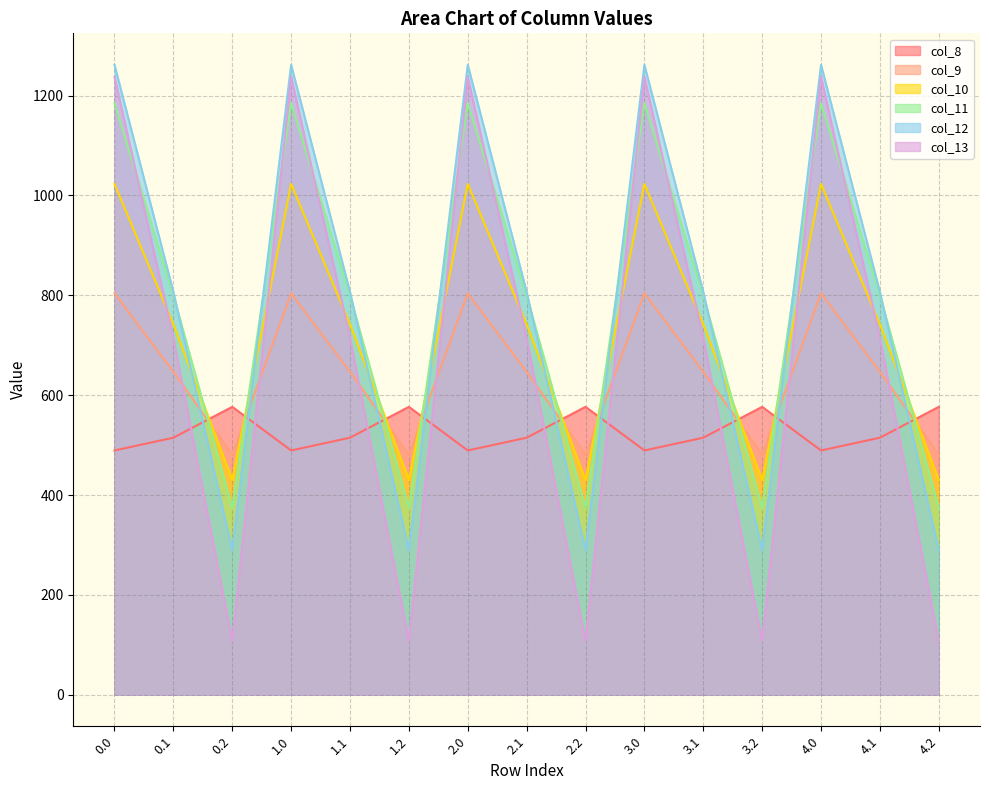

After their last crossing, which series has the higher values: col_9 or col_8?

col_8